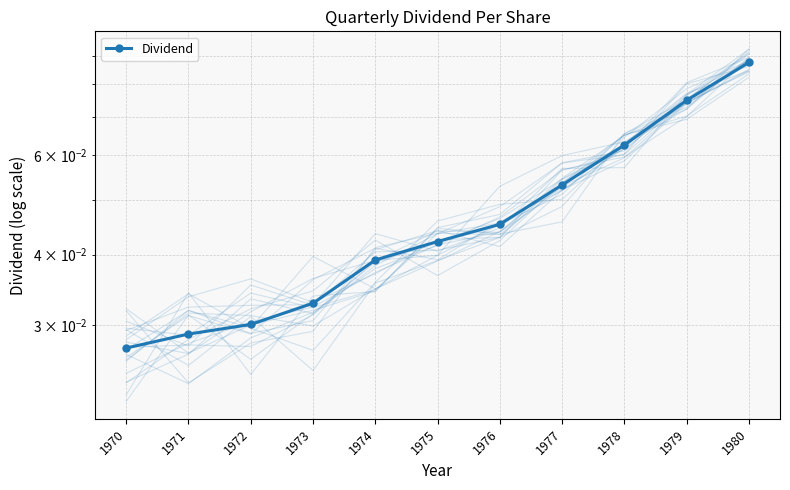

At which category does the chart reach its peak across all series?

1980